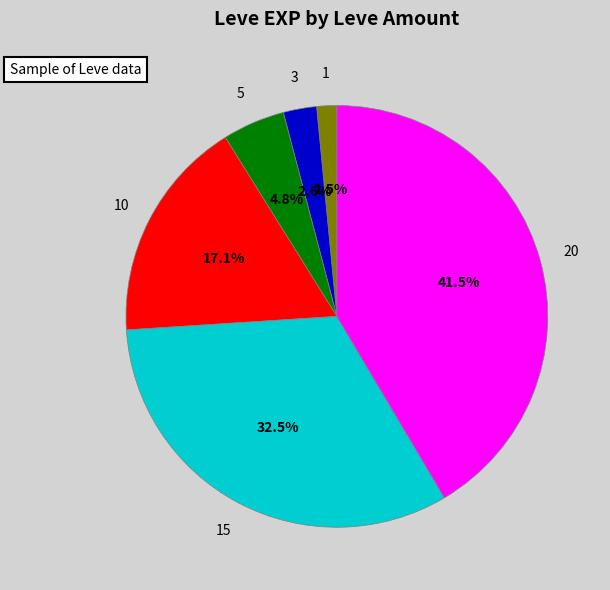

Is there a majority slice in this chart?

No